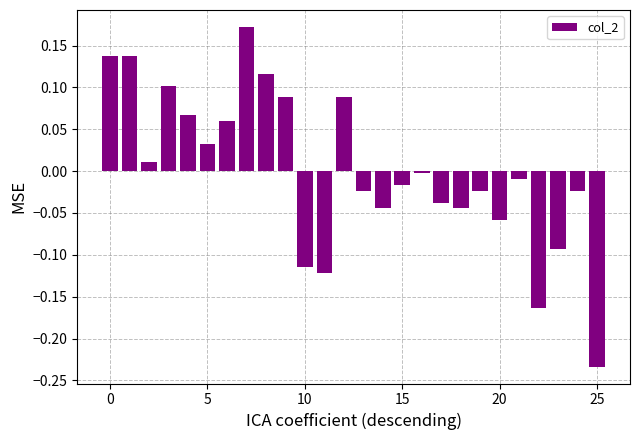

What is the difference between the second highest and second lowest values?

0.3